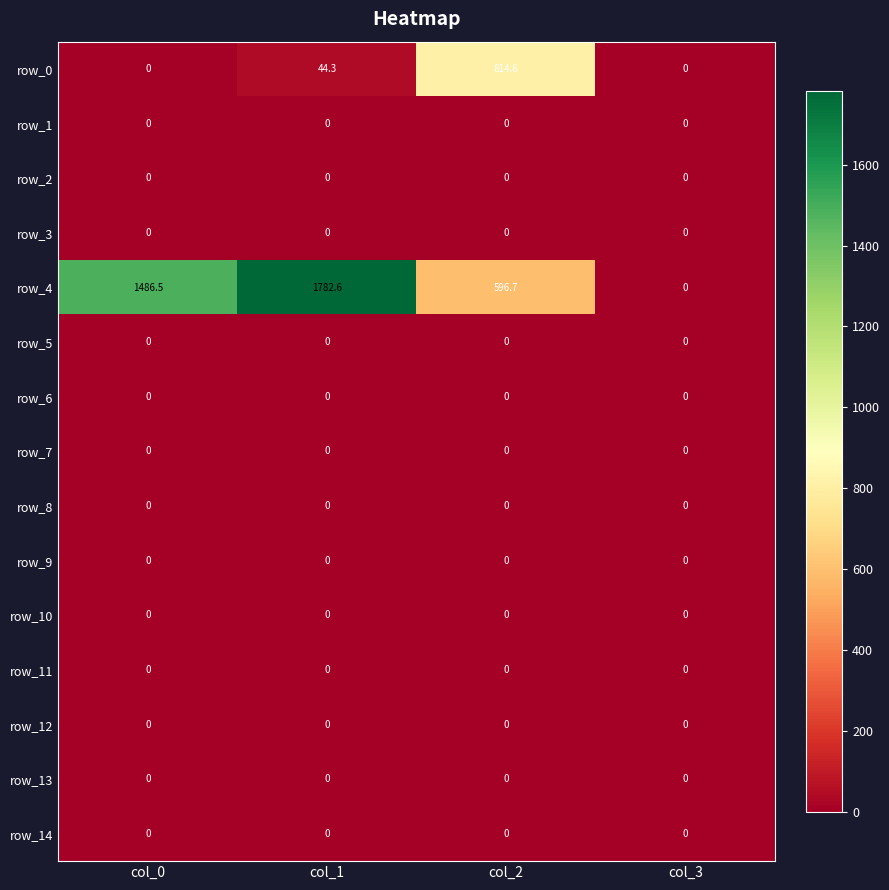

Where does the row_4 series first go above 1486?

col_0